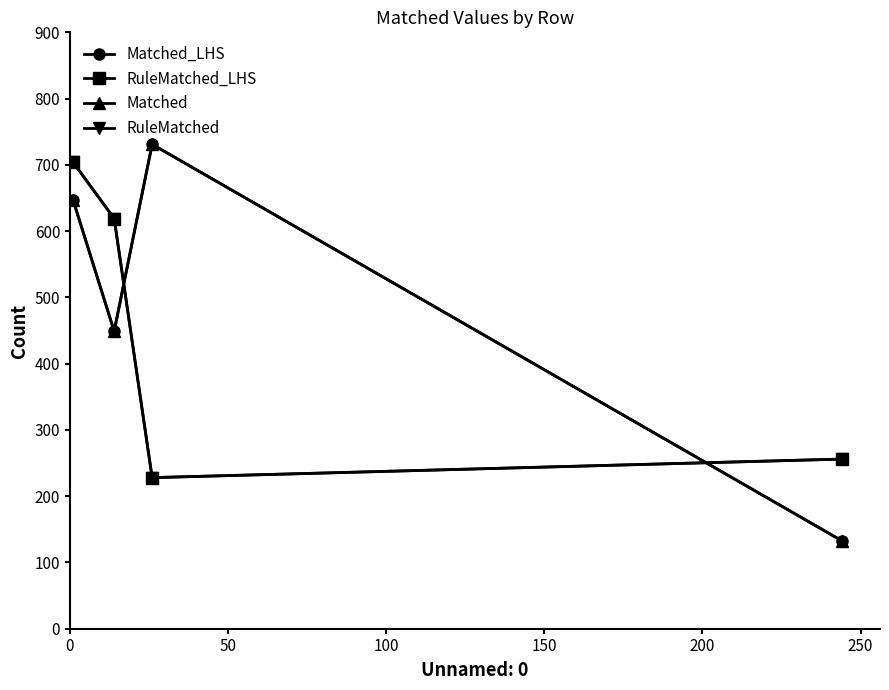

Is this an area chart (filled region under the line)?

No